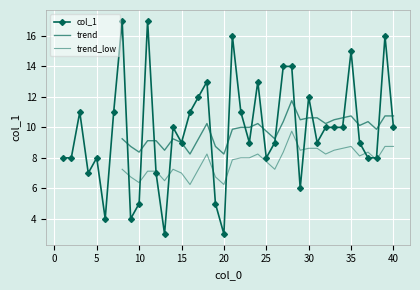

What is the difference between the maximum and minimum values?

14